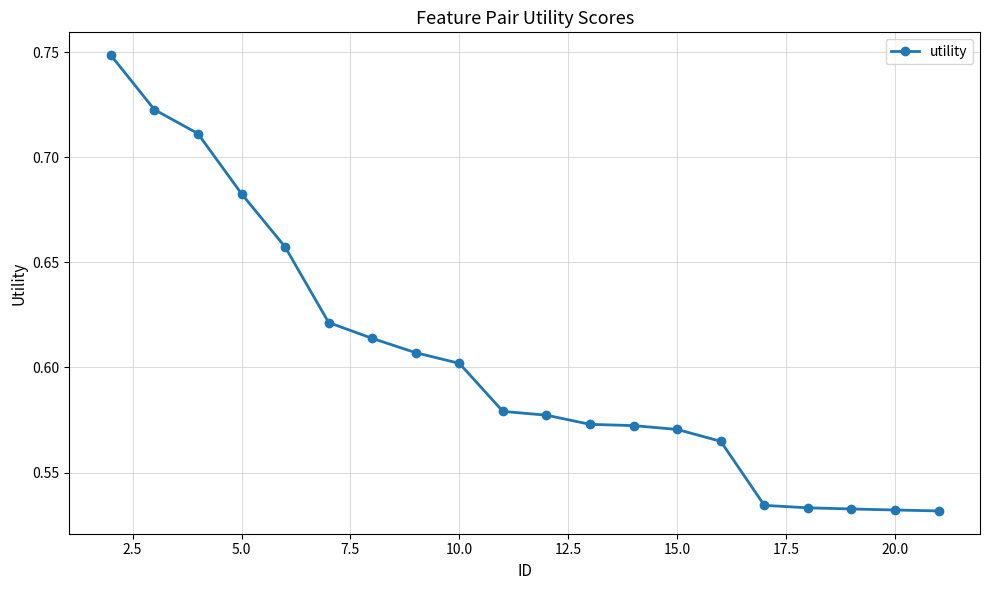

How many values are between 0 and 1?

20